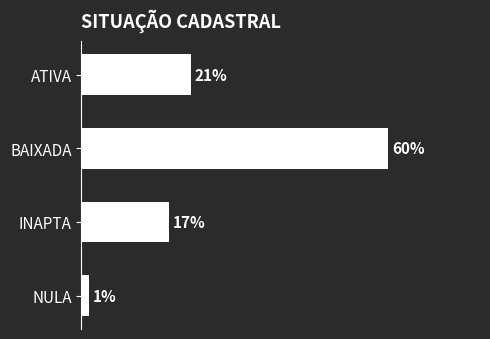

What is the average value?

25.0